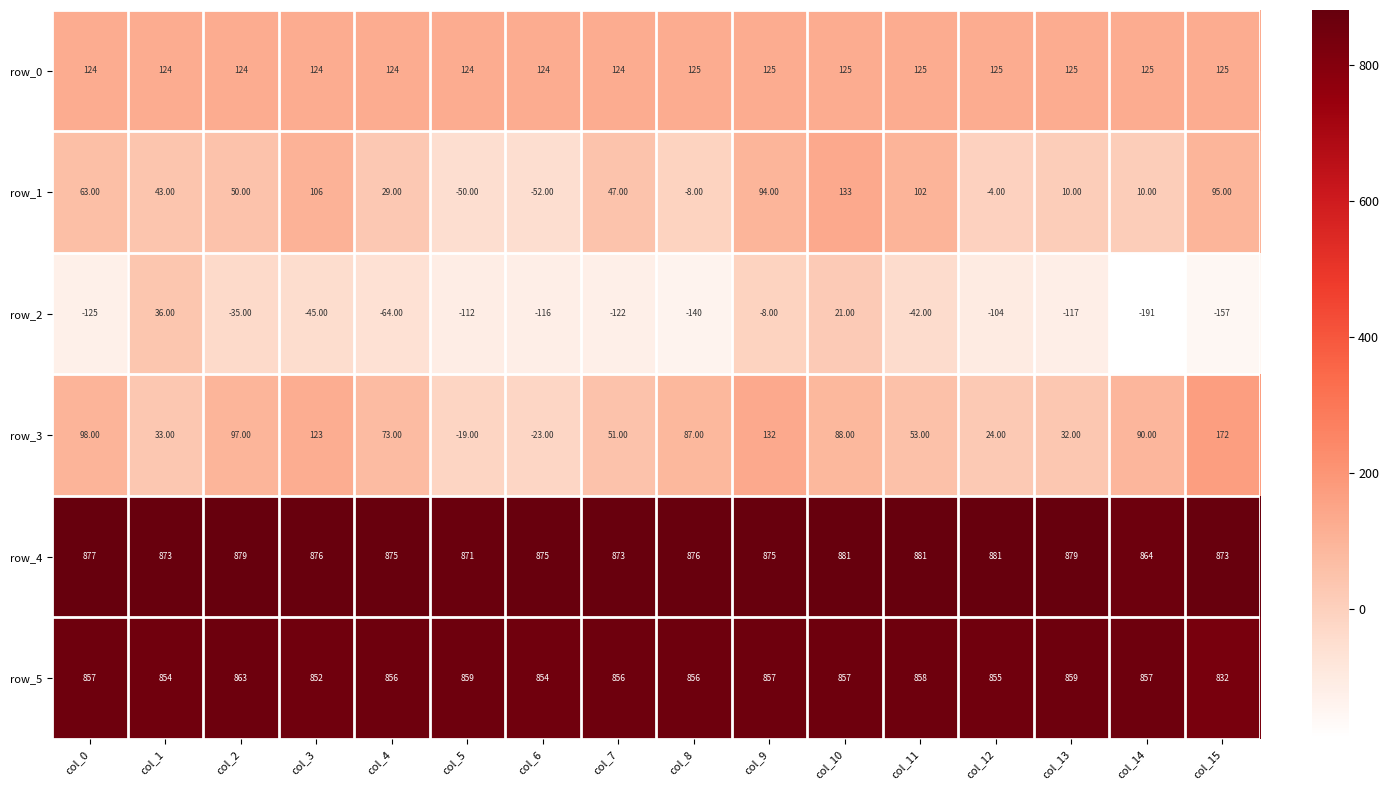

The value of row_4 at col_0 is 361.3. True or false?

False